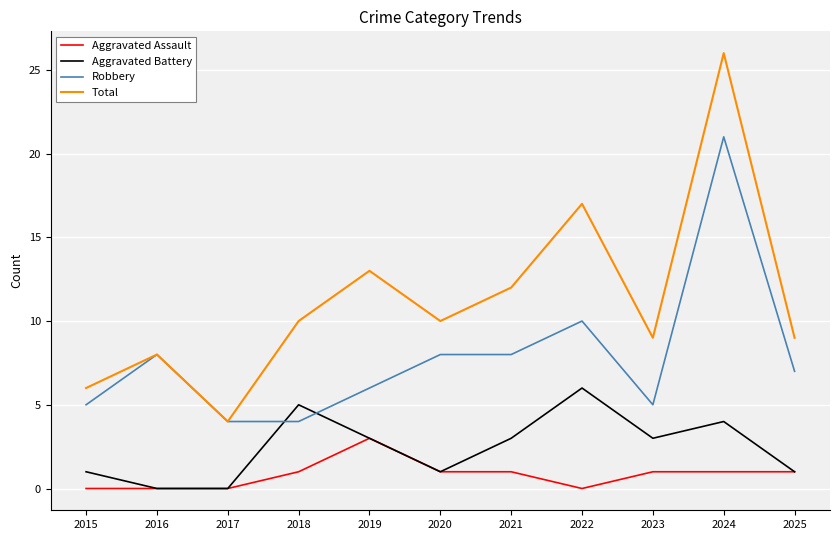

Reading left to right, what are all the values shown in this chart?

Aggravated Assault: 2015=0	2016=0	2017=0	2018=1	2019=3	2020=1	2021=1	2022=0	2023=1	2024=1	2025=1
Aggravated Battery: 2015=1	2016=0	2017=0	2018=5	2019=3	2020=1	2021=3	2022=6	2023=3	2024=4	2025=1
Robbery: 2015=5	2016=8	2017=4	2018=4	2019=6	2020=8	2021=8	2022=10	2023=5	2024=21	2025=7
Total: 2015=6	2016=8	2017=4	2018=10	2019=13	2020=10	2021=12	2022=17	2023=9	2024=26	2025=9